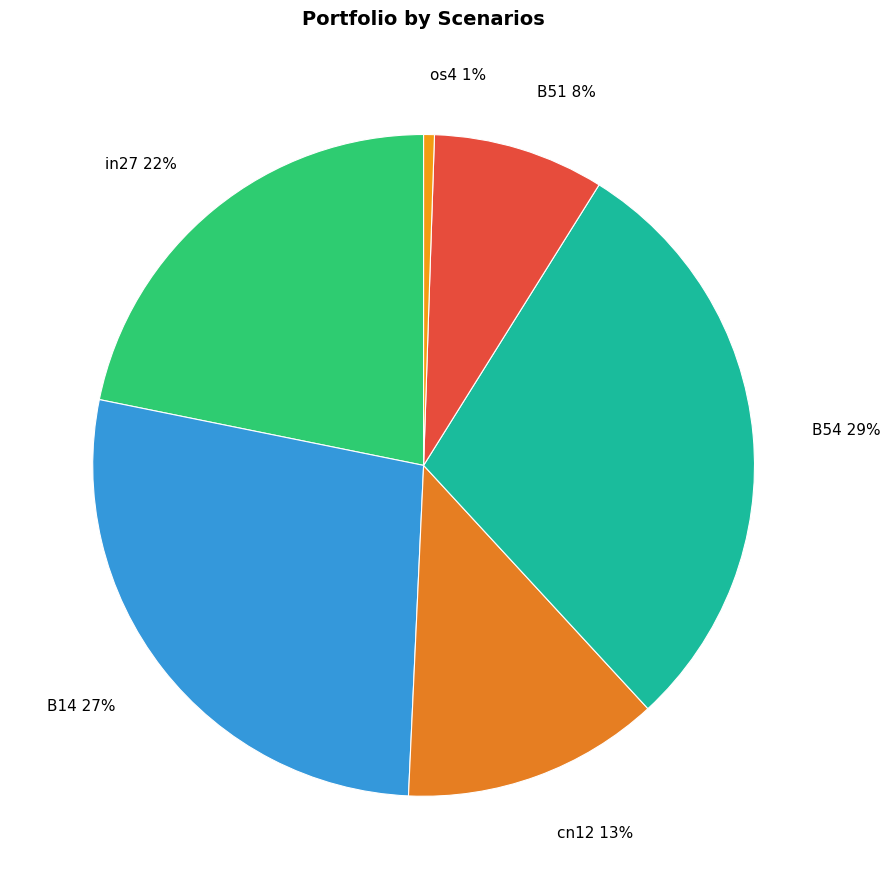

The cn12 13% slice represents 13% of the pie. True or false?

True